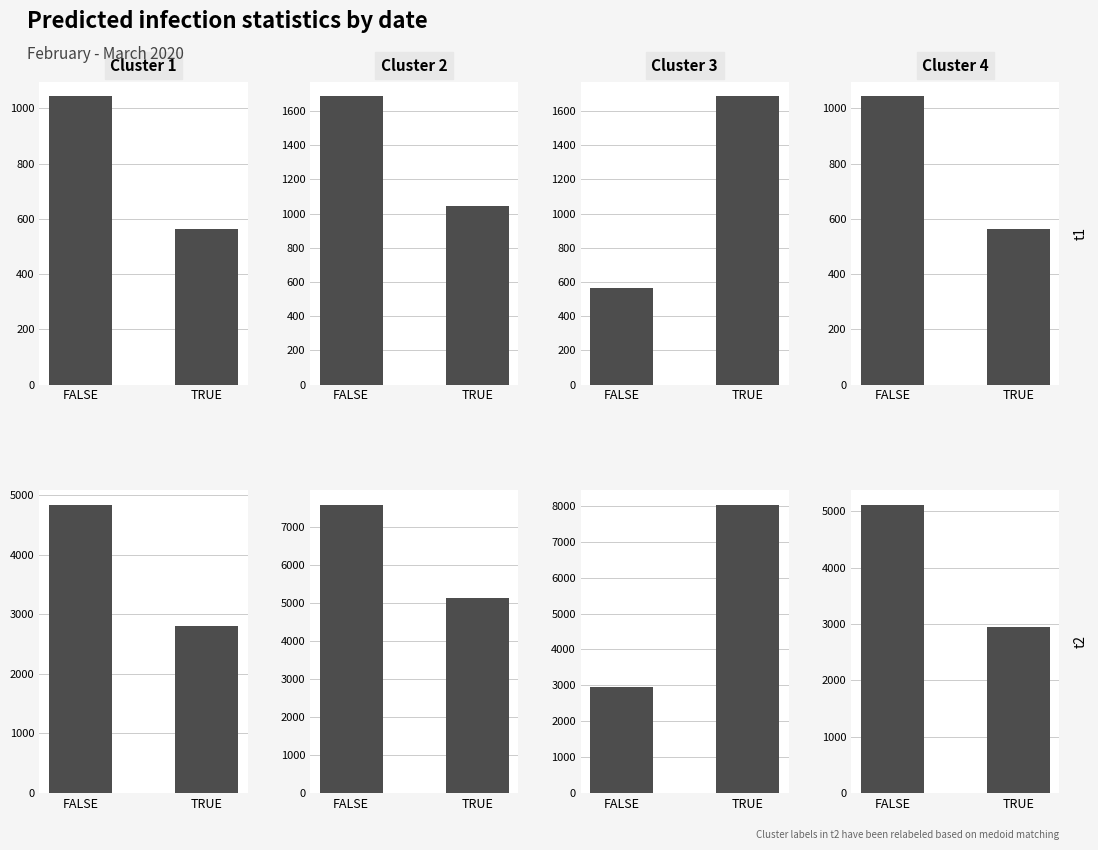

What is the total value across all series at TRUE?

18893